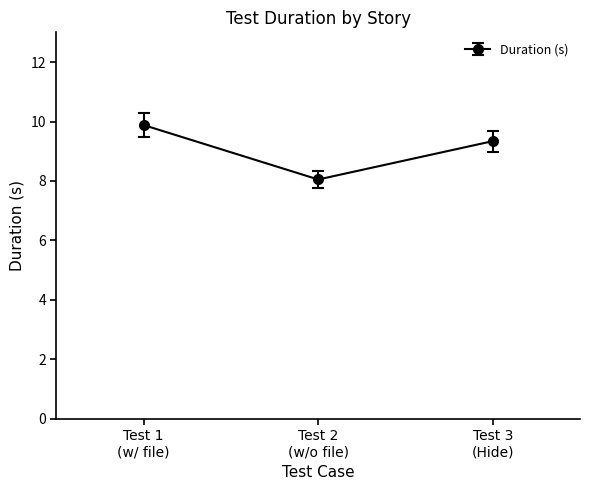

What is the greatest value displayed?

9.9